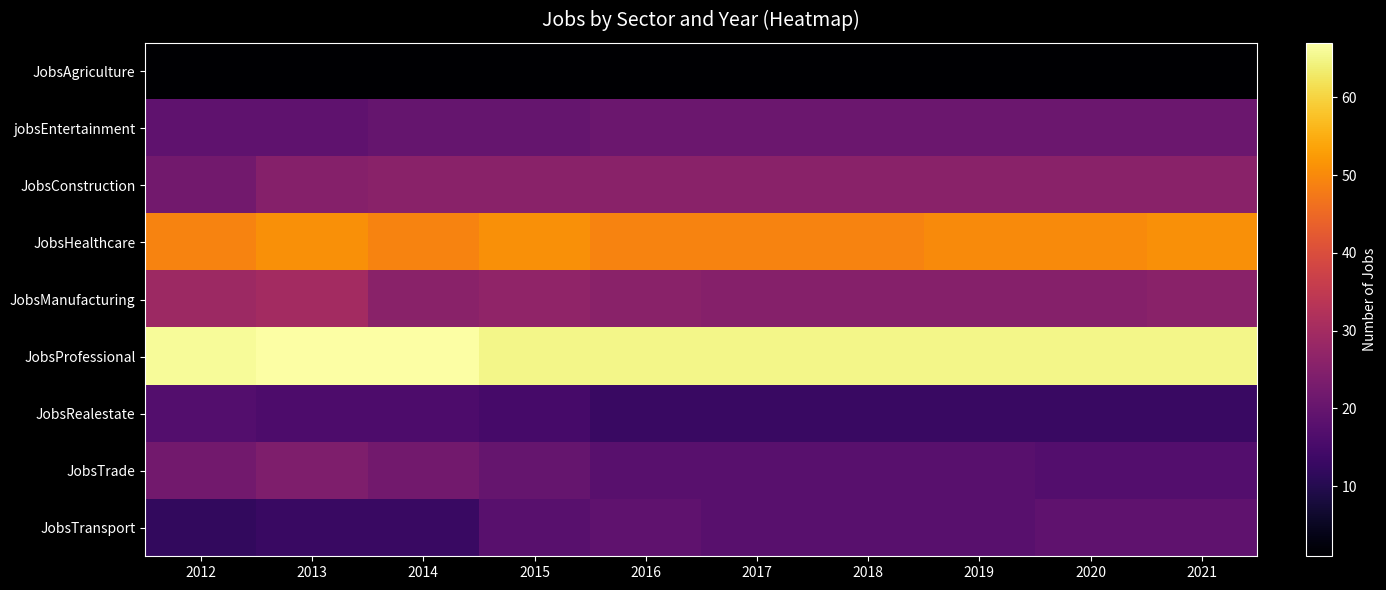

Count the number of categories in the chart.

10